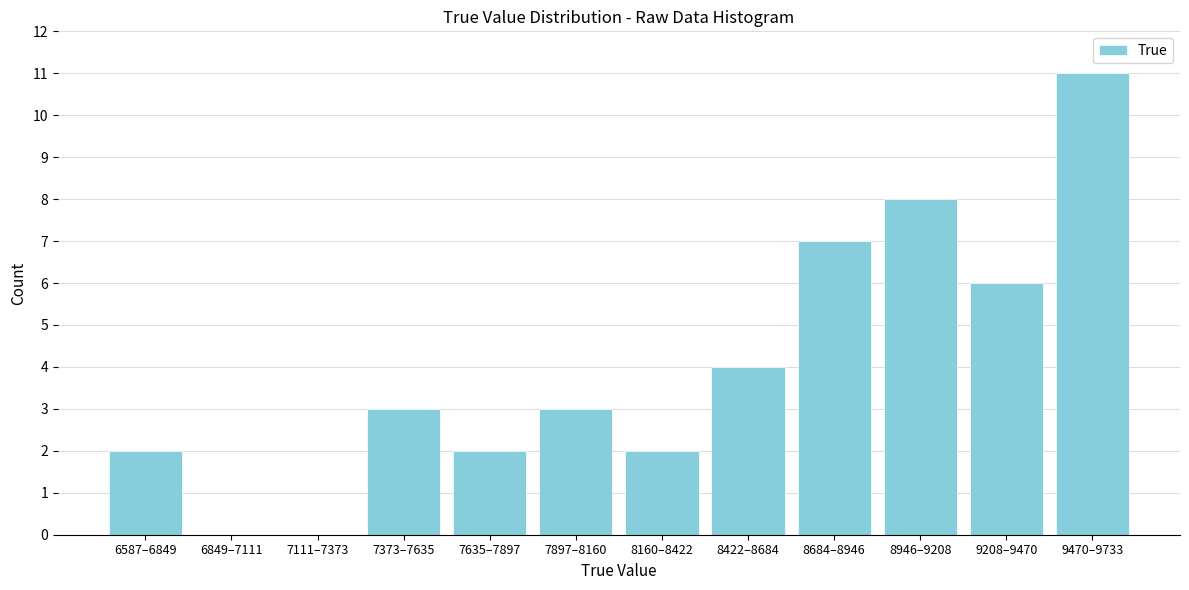

Reading left to right, list all the values displayed in this chart.

6587–6849=2	6849–7111=0	7111–7373=0	7373–7635=3	7635–7897=2	7897–8160=3	8160–8422=2	8422–8684=4	8684–8946=7	8946–9208=8	9208–9470=6	9470–9733=11